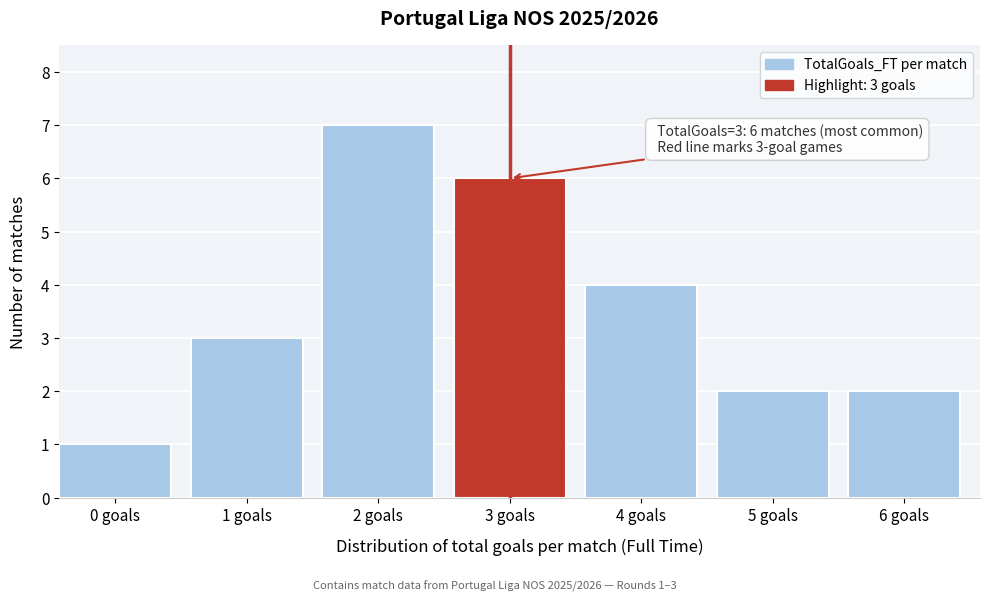

Reading left to right, transcribe all the data shown in this chart.

1	3	7	6	4	2	2